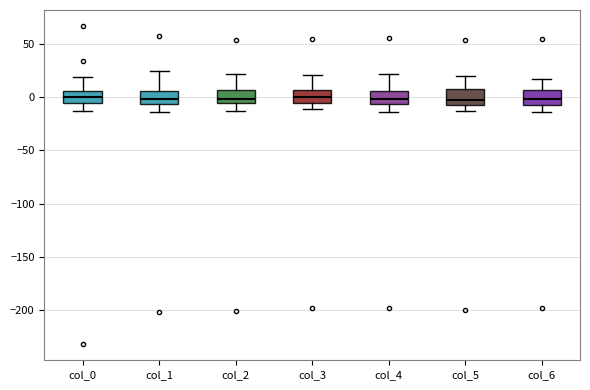

Reading left to right, transcribe this box plot: for each box, give where its median line is, the range the box spans, and where its two whiskers end, as read against the y-axis. The values are not printed on the chart, so give them approximately, as read against the axis.

col_0: median 0, box -5 to 5, whiskers -10 to 20
col_1: median 0, box -5 to 5, whiskers -15 to 25
col_2: median 0, box -5 to 5, whiskers -15 to 20
col_3: median 0, box -5 to 5, whiskers -10 to 20
col_4: median 0, box -5 to 5, whiskers -15 to 20
col_5: median -5 (just above the box's lower edge), box -5 to 10, whiskers -15 to 20
col_6: median 0, box -5 to 5, whiskers -15 to 15